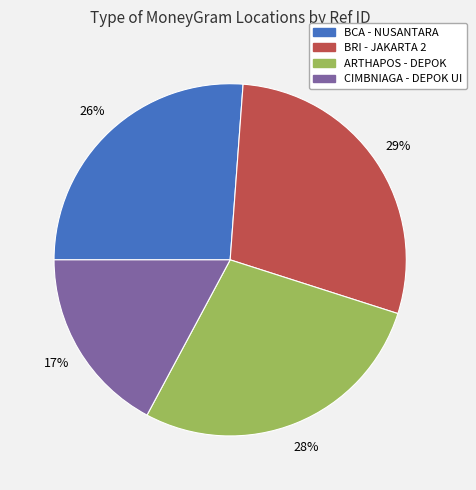

To the nearest percent, what is the difference between the largest and smallest slice percentages?

12%